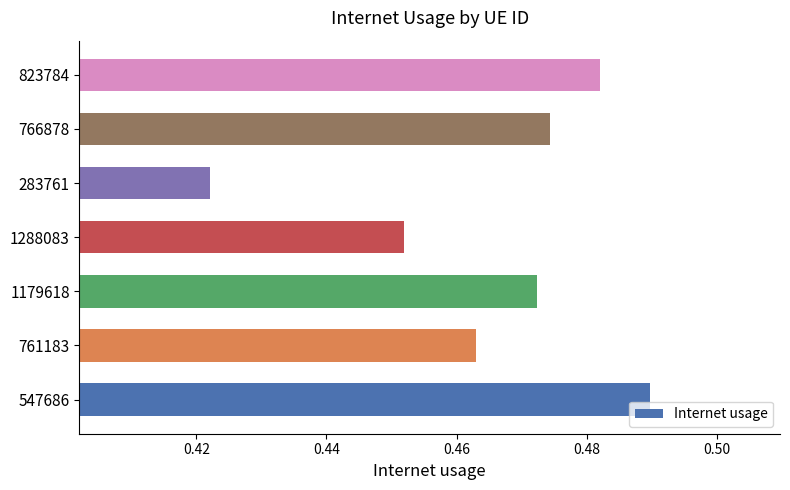

The chart shows a value of 0.1 at 547686. True or false?

False